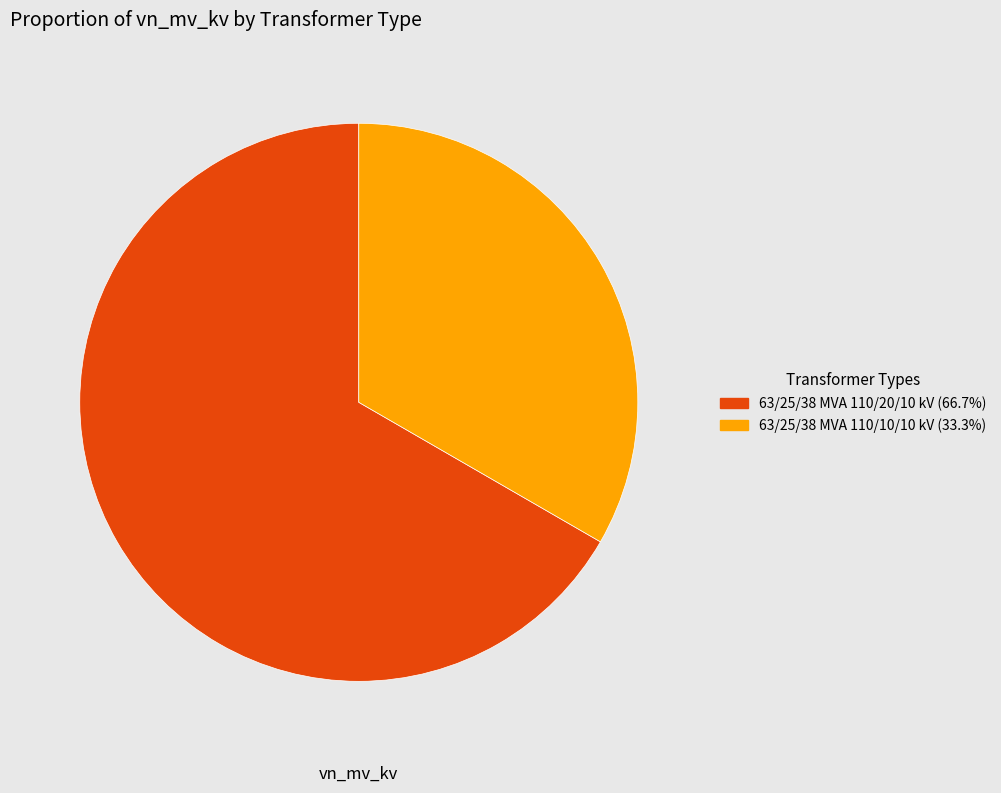

The 63/25/38 MVA 110/10/10 kV slice represents 41% of the pie. True or false?

False